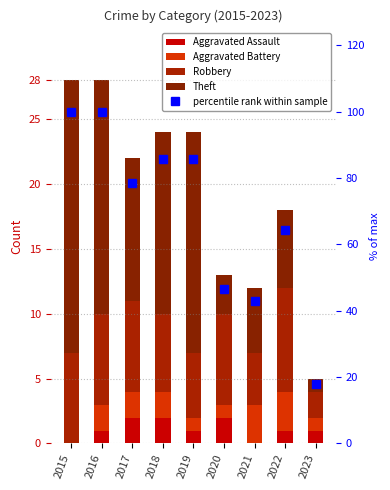

Does the chart contain stacked bars?

No